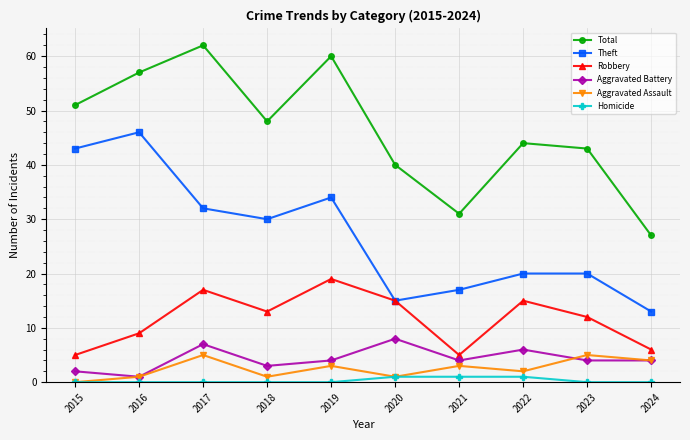

What is the approximate value of Aggravated Battery at 2019?

4